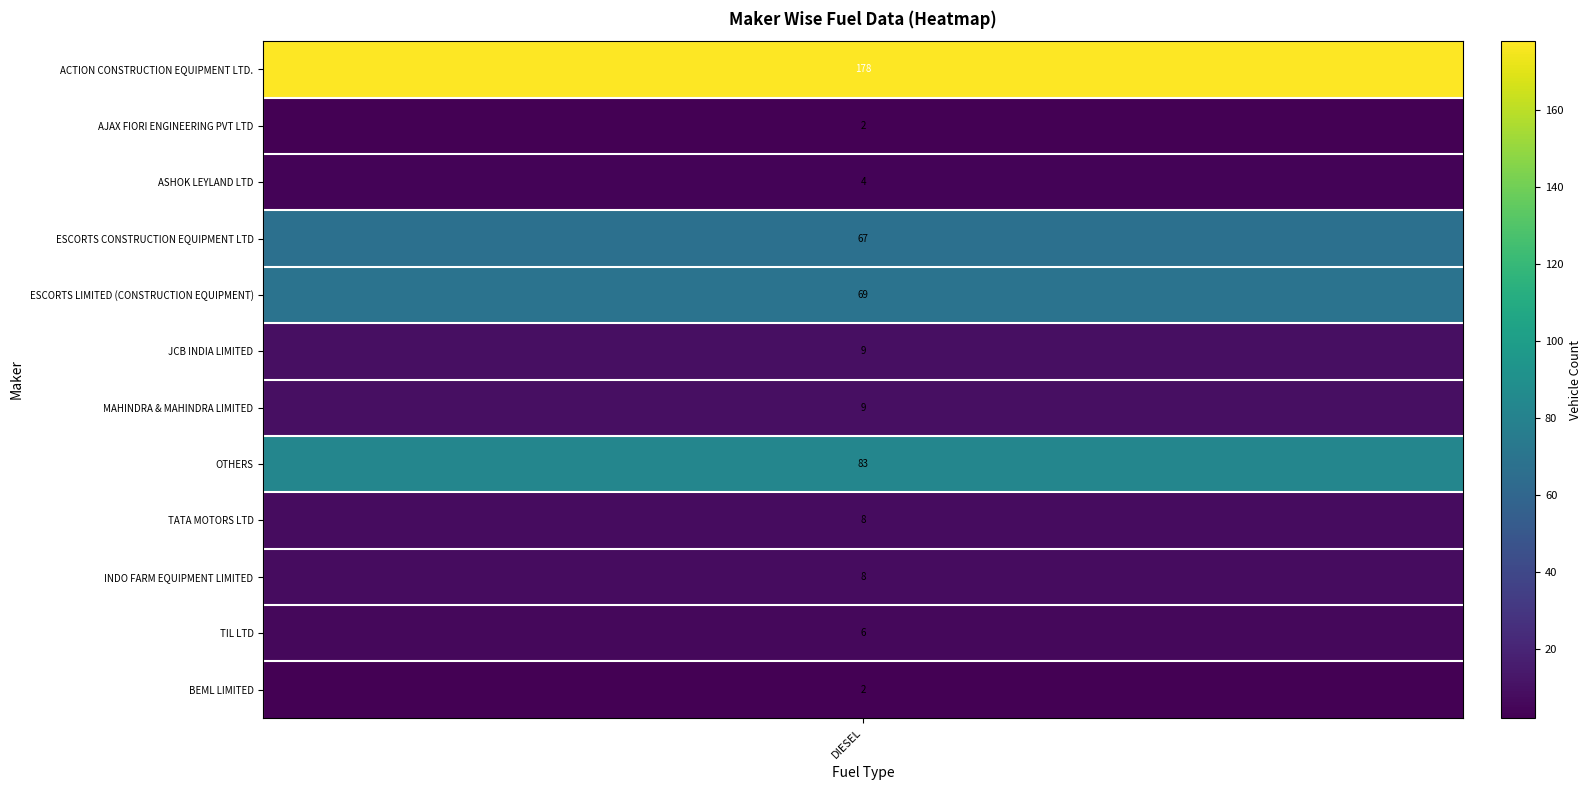

The TATA MOTORS LTD series shows 4 at DI-METHYL ETHER. True or false?

False